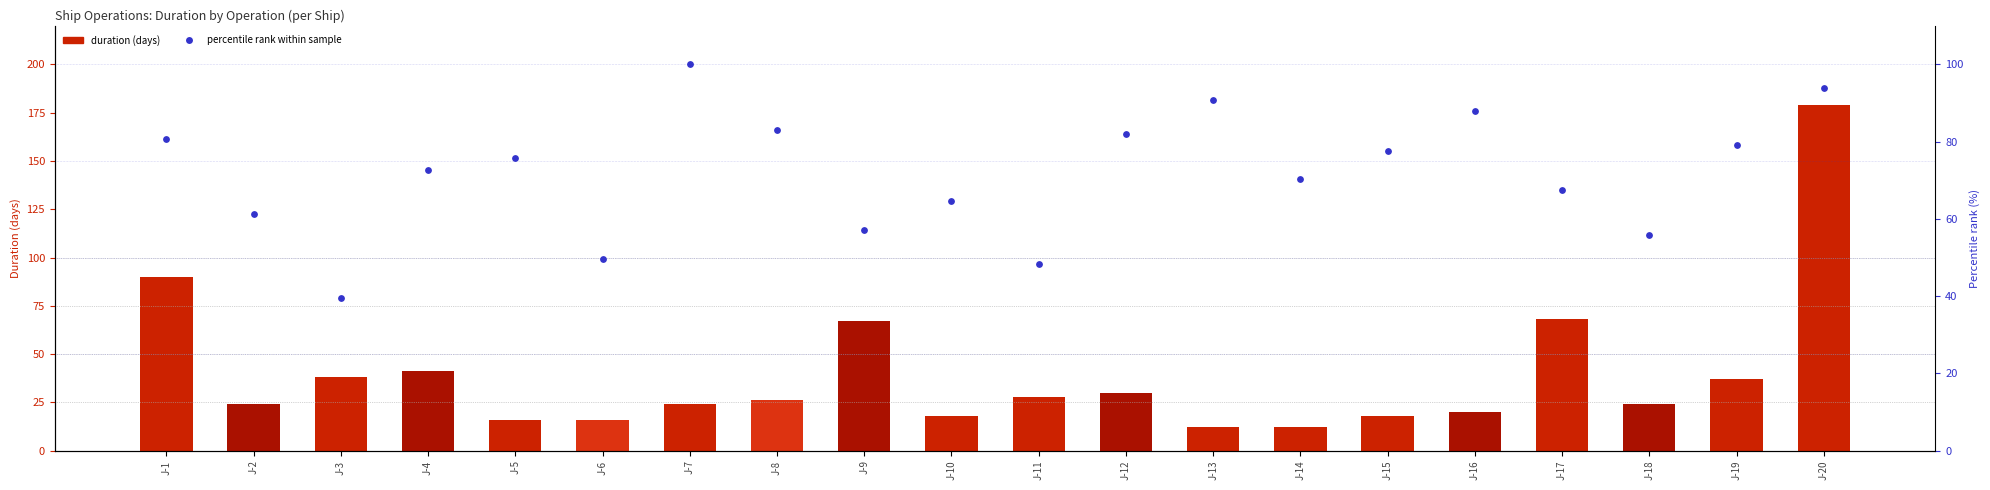

Which series has the largest total across all categories?

percentile rank within sample